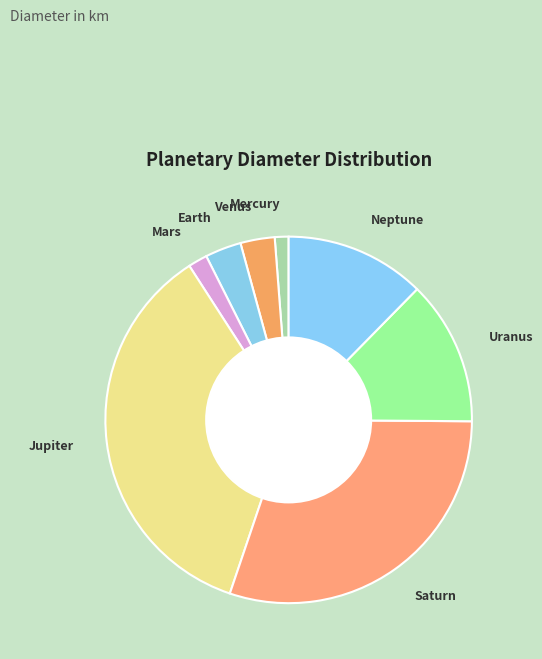

The Neptune slice represents 12% of the pie. True or false?

True